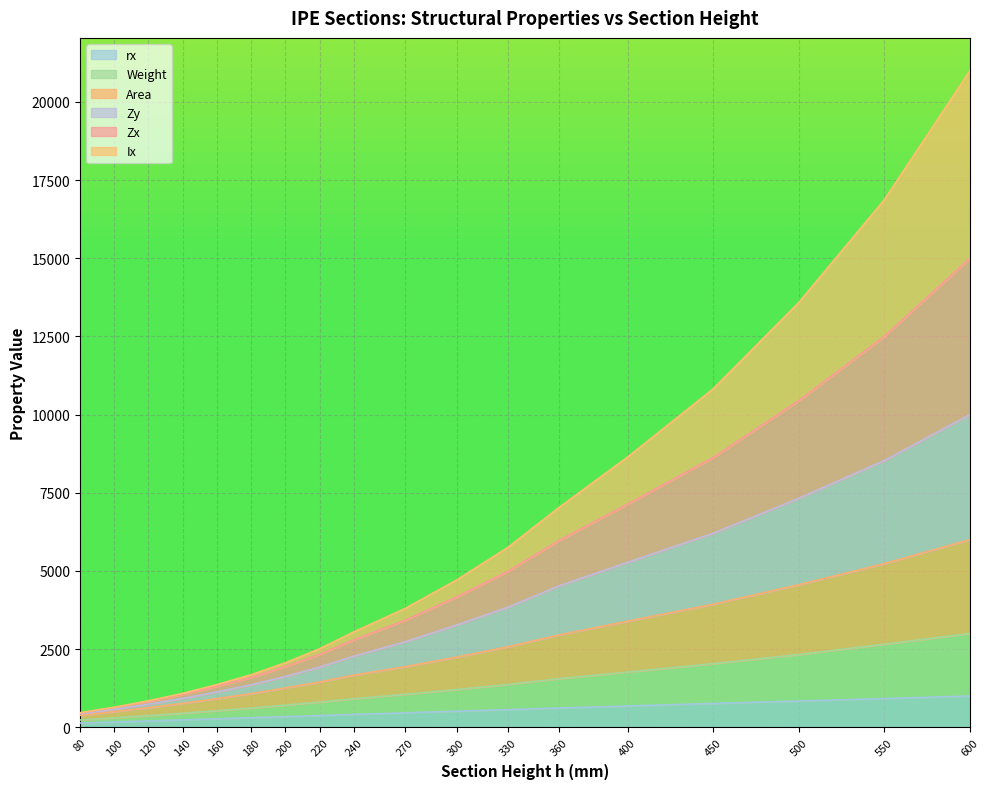

How many distinct data groups are displayed?

6